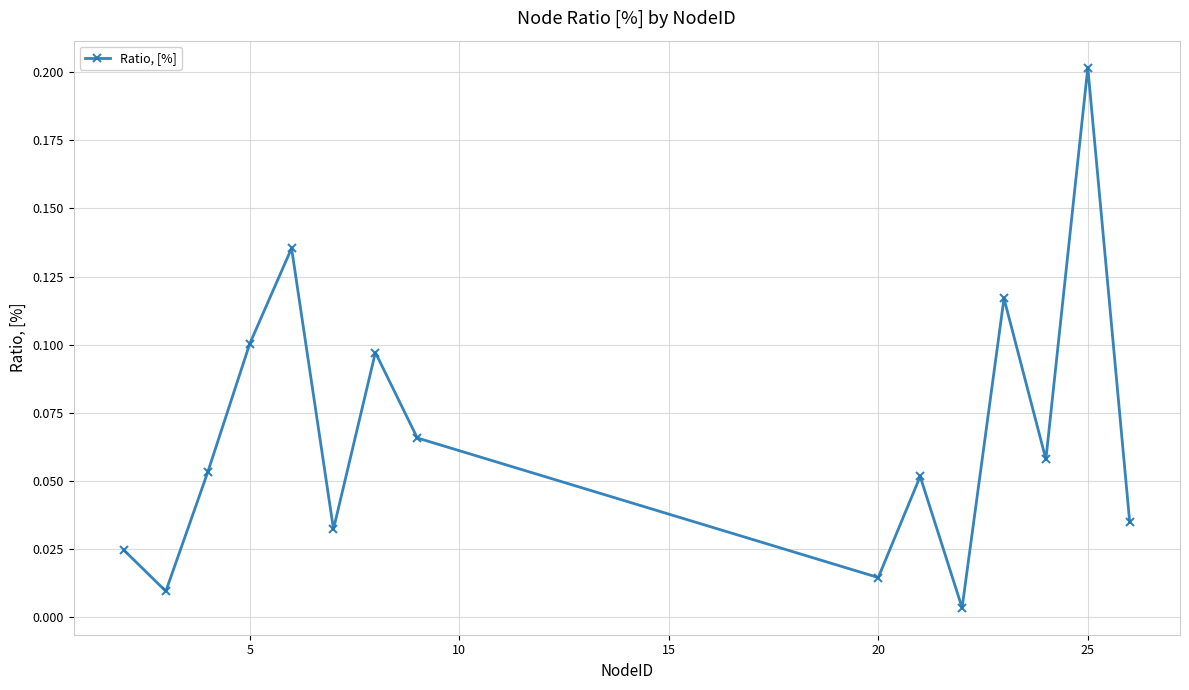

Does the chart have visible grid lines?

Yes